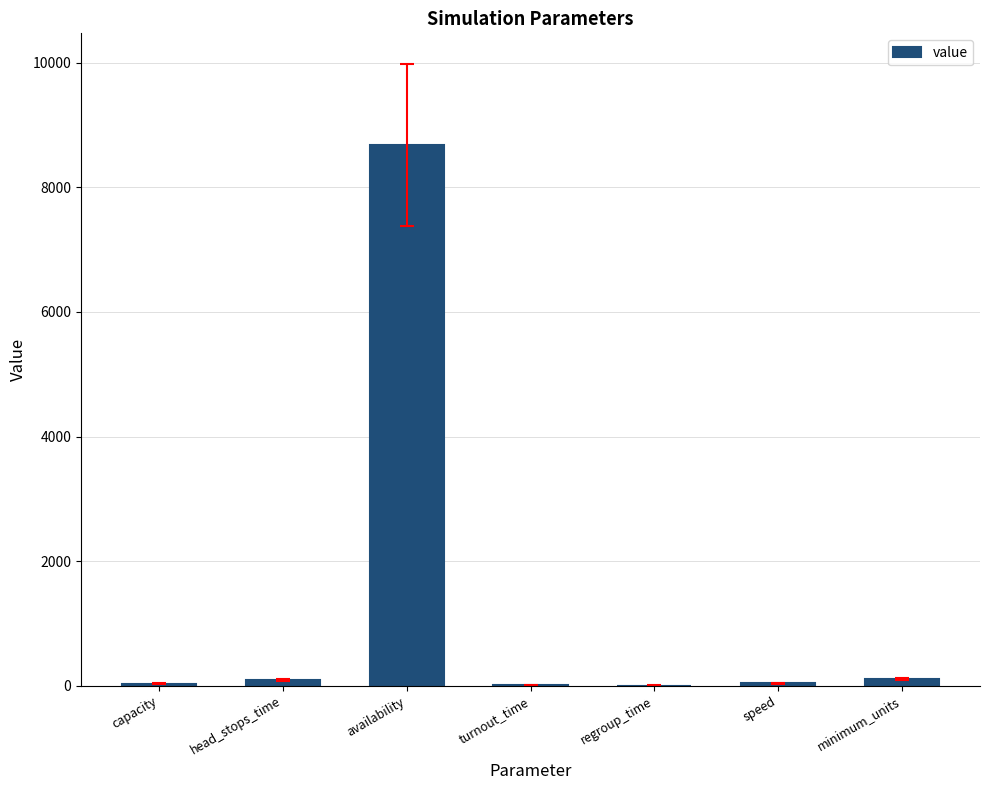

Are the bars horizontal?

No